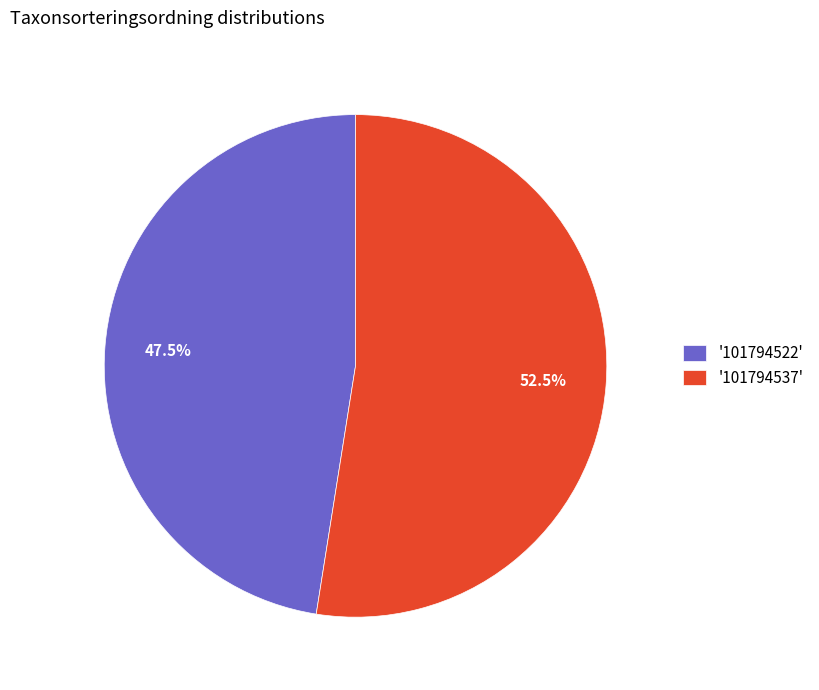

Is the sum of '101794522' and '101794537' greater than half?

Yes